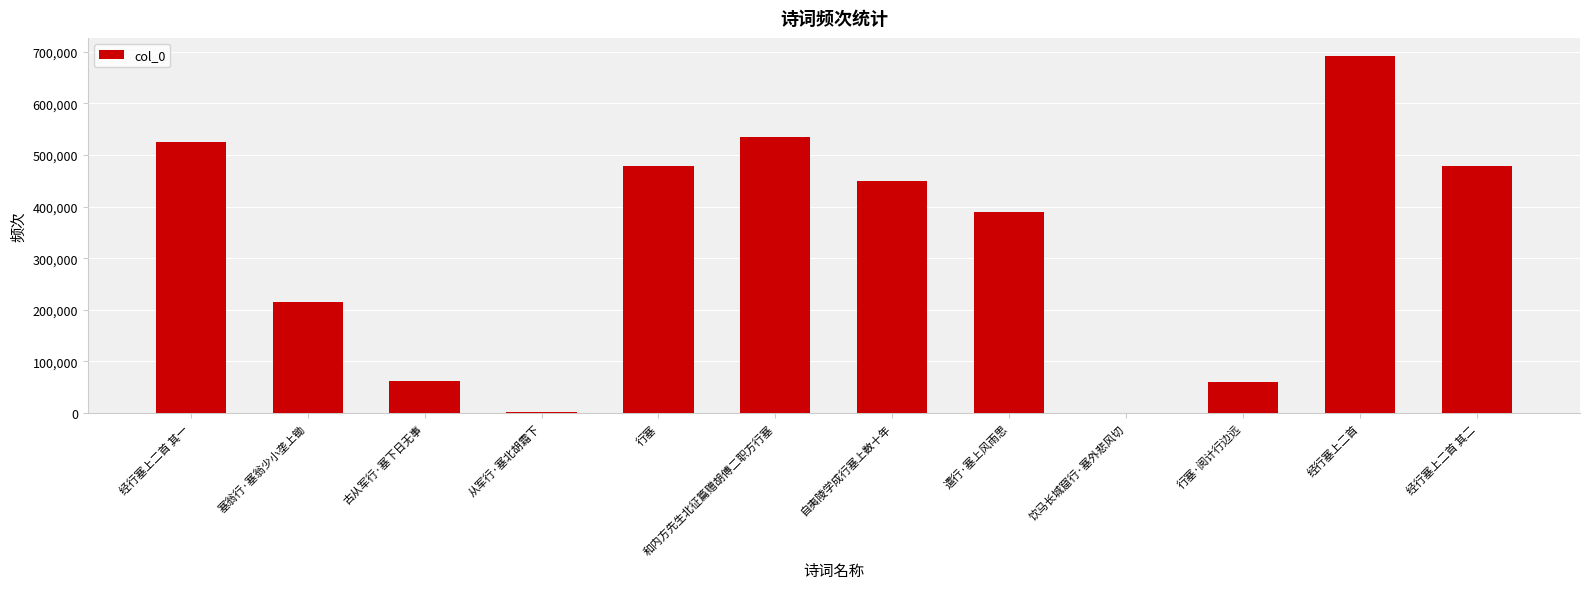

What is the approximate value at 饮马长城窟行·塞外悲风切, to the nearest 10?

10